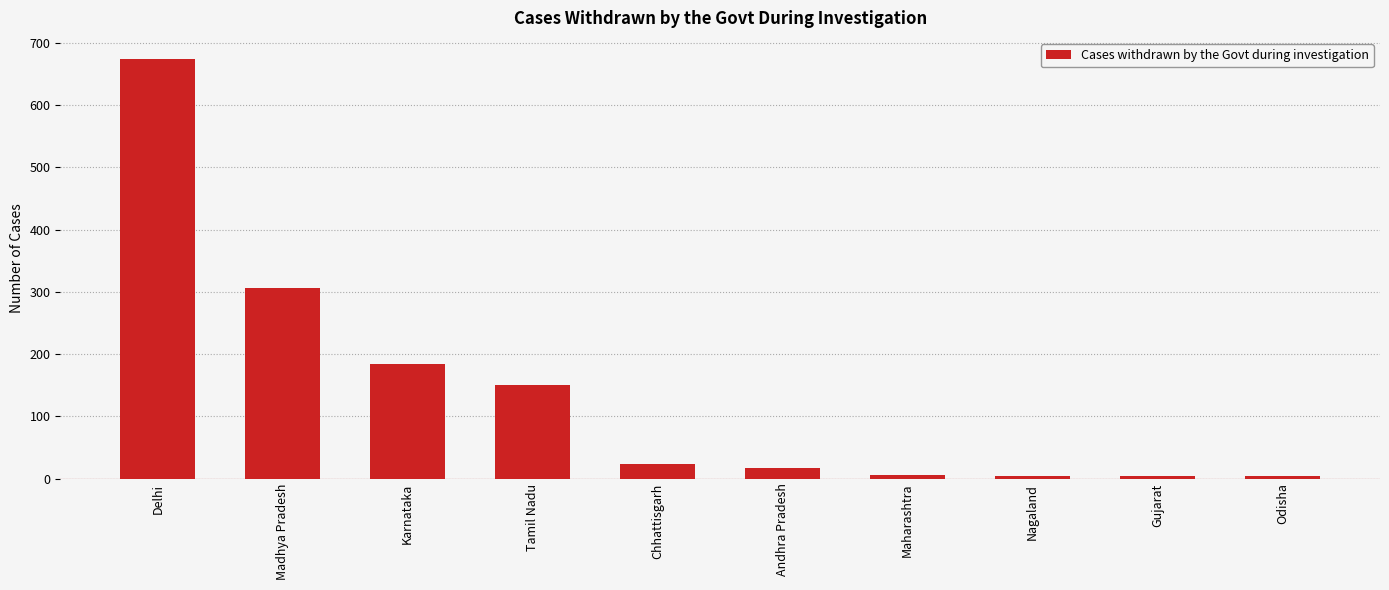

What is the difference between the values at Odisha and Maharashtra?

2